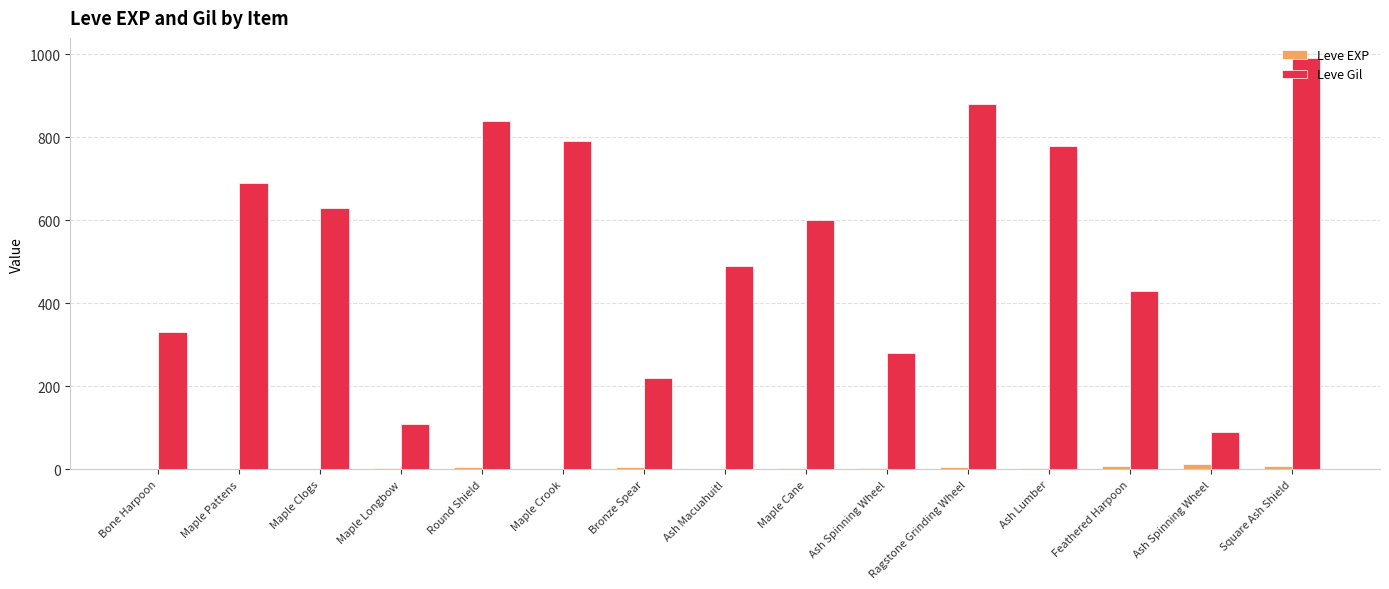

What are all the series names shown in the legend?

Leve EXP, Leve Gil